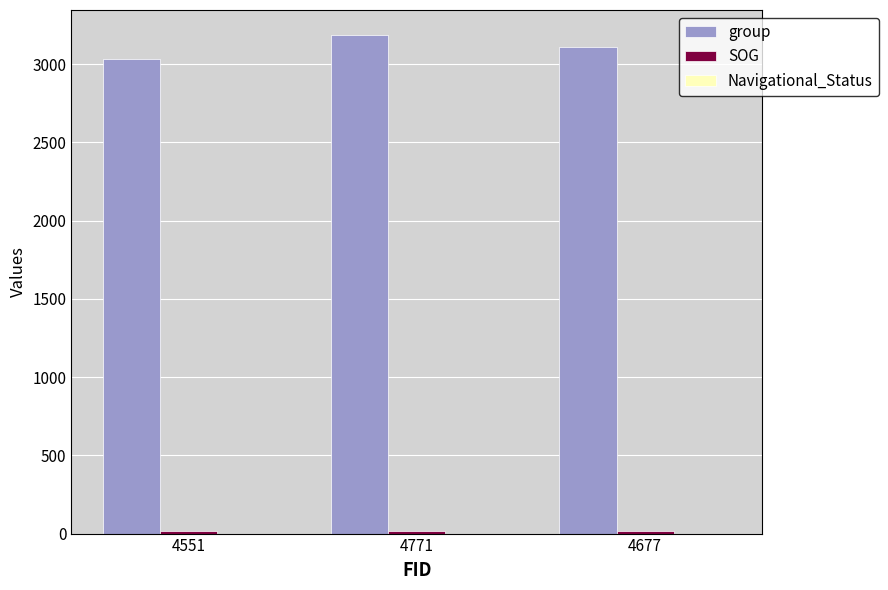

What is the difference between the maximum and minimum values in the group series?

156.0